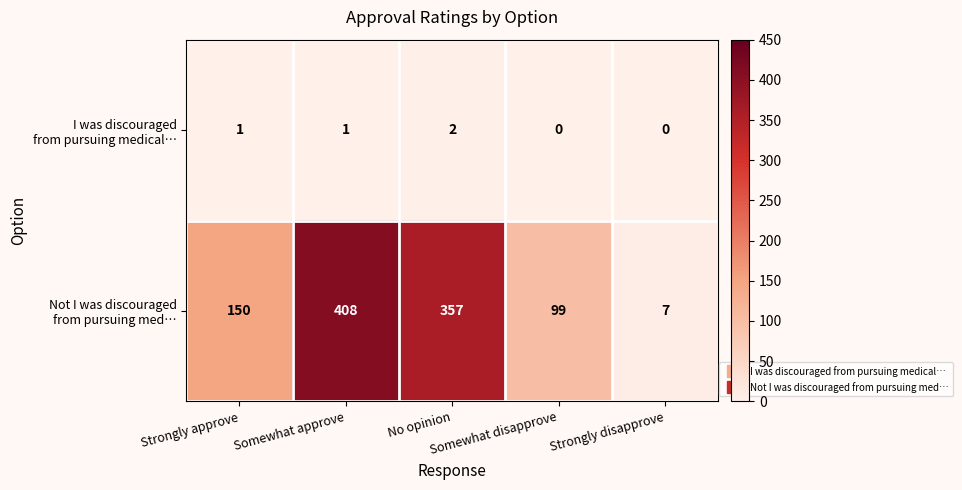

How many categories are shown in the chart?

5